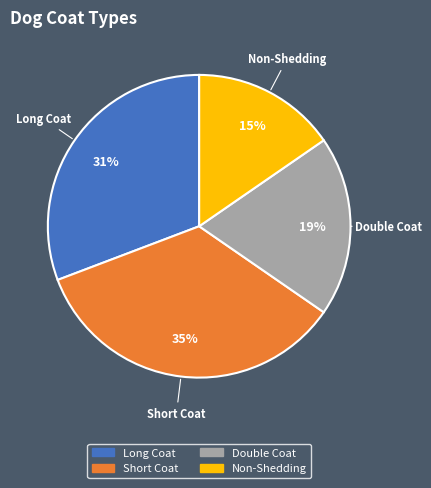

To the nearest percent, what is the average slice percentage?

25%